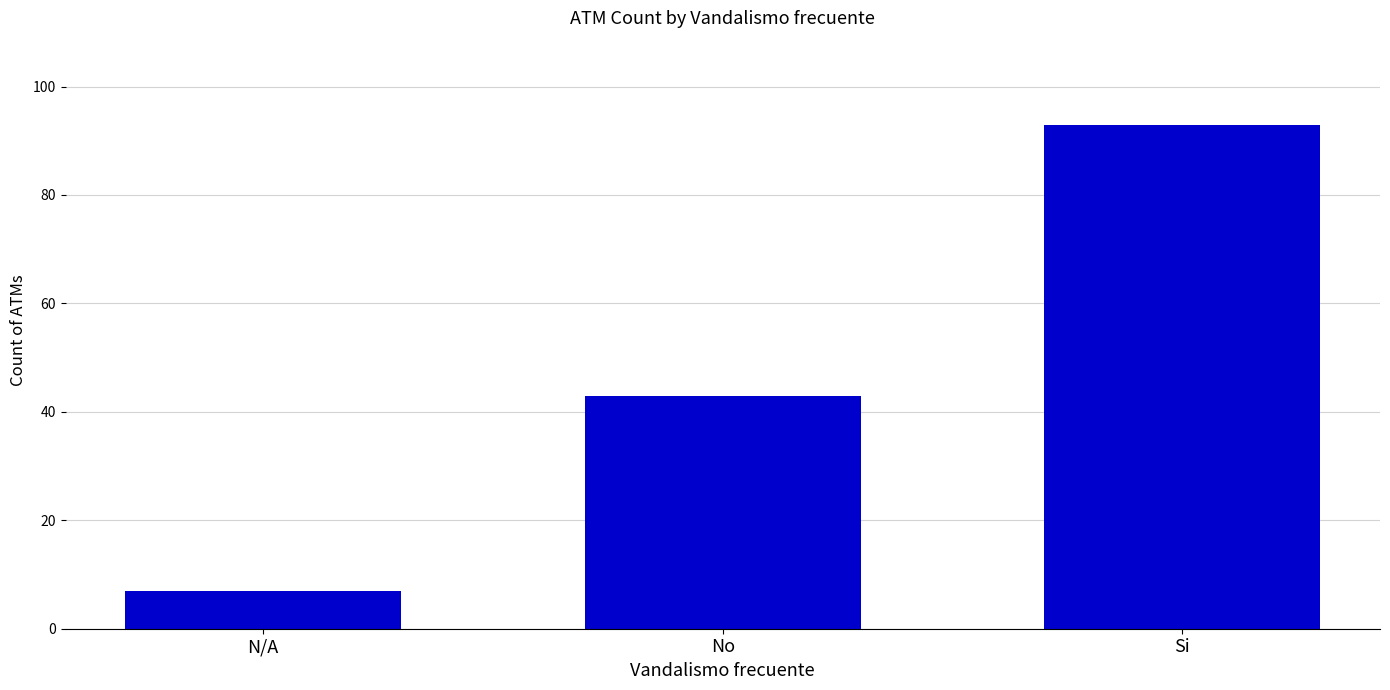

Reading left to right, list all the values displayed in this chart.

7	43	93